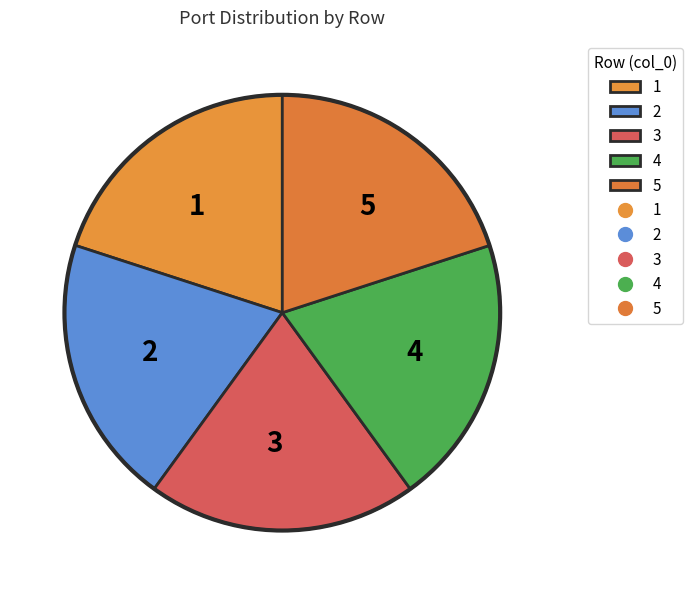

How many slices are in this pie chart?

5